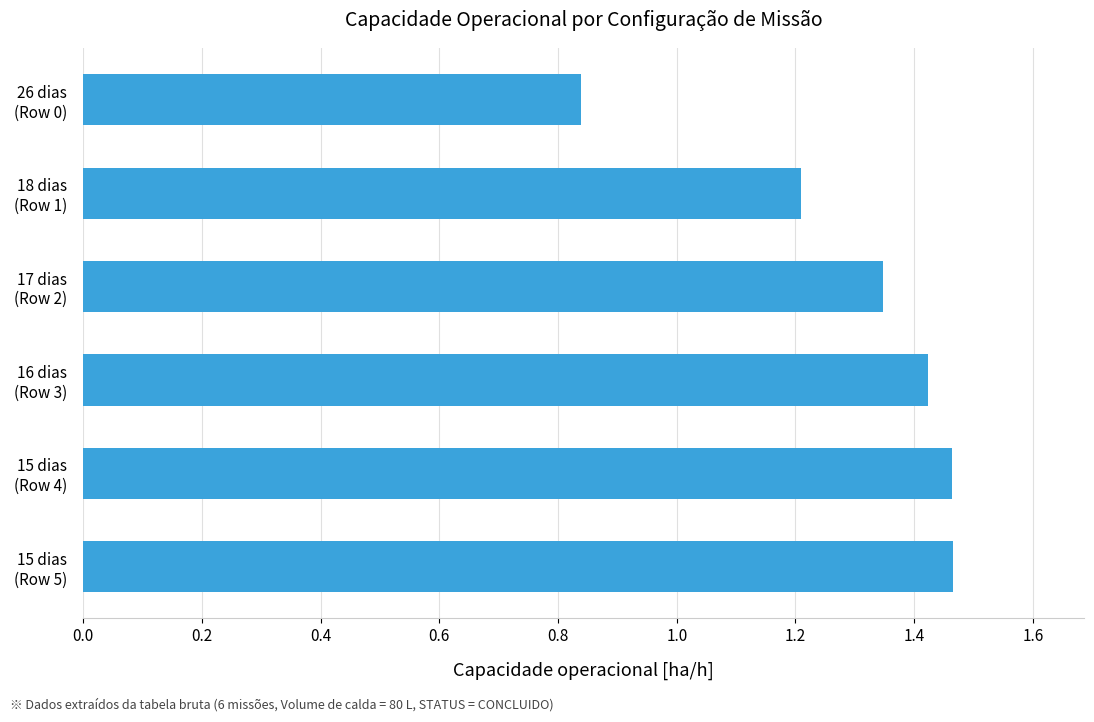

What is the sum of all values?

7.7